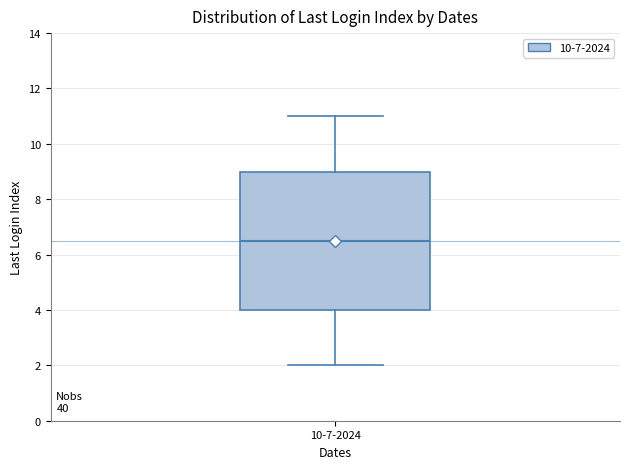

Read this box plot against the y-axis: the position of the median line, the range covered by the box, and the ends of both whiskers. The values are not printed on the chart, so give them approximately, as read against the axis.

median 6.6, box 4.0 to 9.0, whiskers 2.0 to 11.0